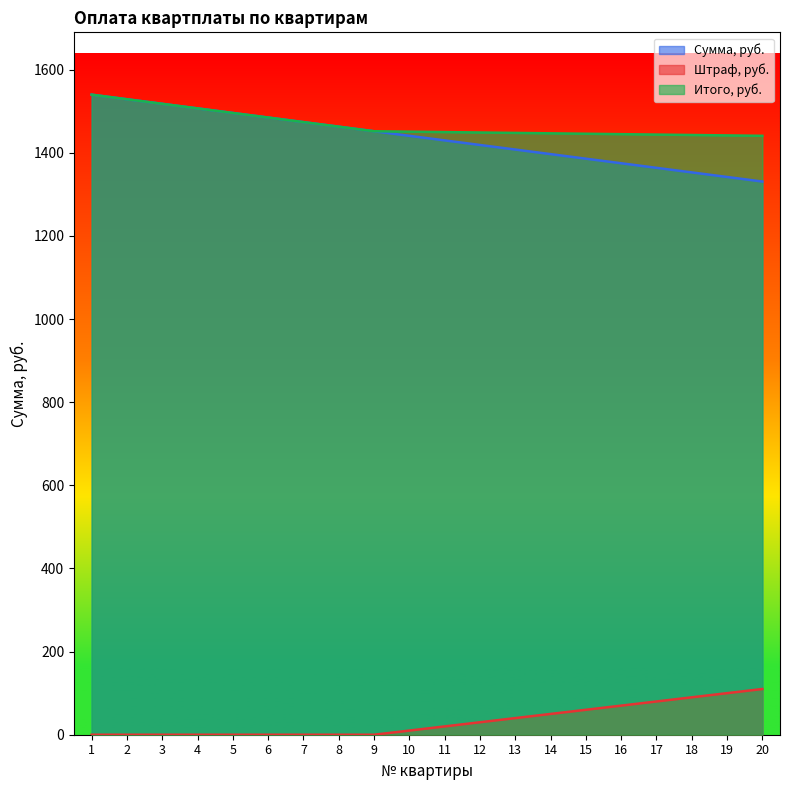

Reading left to right, transcribe all the data shown in this chart.

Сумма, руб.: 1540	1529	1518	1507	1496	1485	1474	1463	1452	1441	1430	1419	1408	1397	1386	1375	1364	1353	1342	1331
Штраф, руб.: 0	0	0	0	0	0	0	0	0	10	20	30	40	50	60	70	80	90	100	110
Итого, руб.: 1540	1529	1518	1507	1496	1485	1474	1463	1452	1451	1450	1449	1448	1447	1446	1445	1444	1443	1442	1441